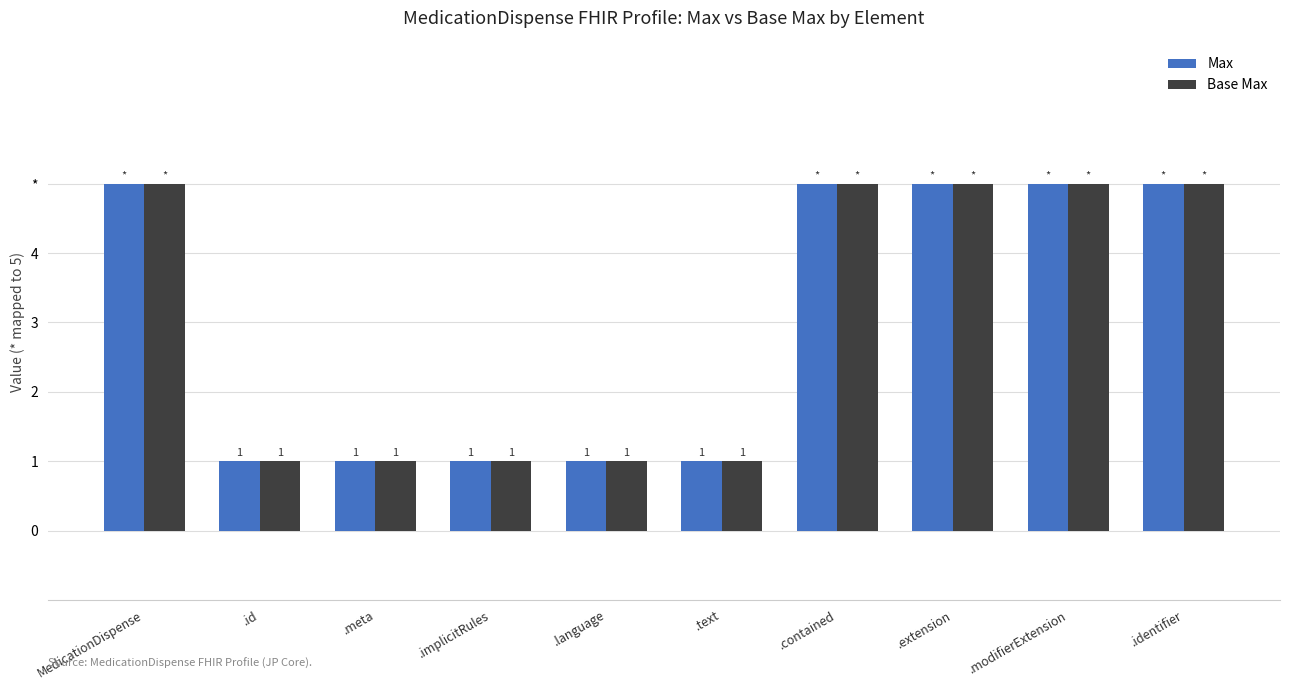

The Max series shows 7 at .contained. True or false?

False